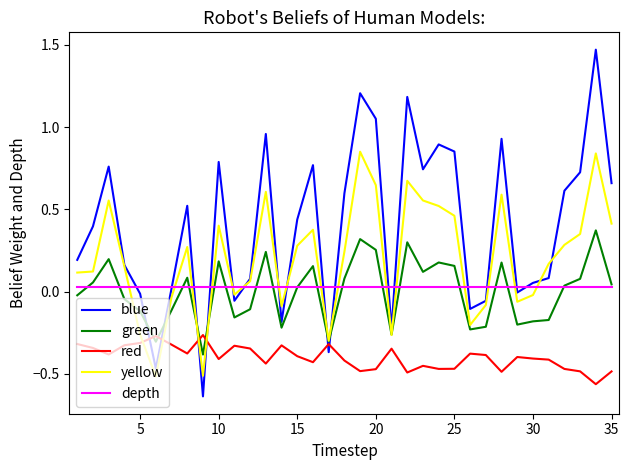

Which series has the largest total across all categories?

blue